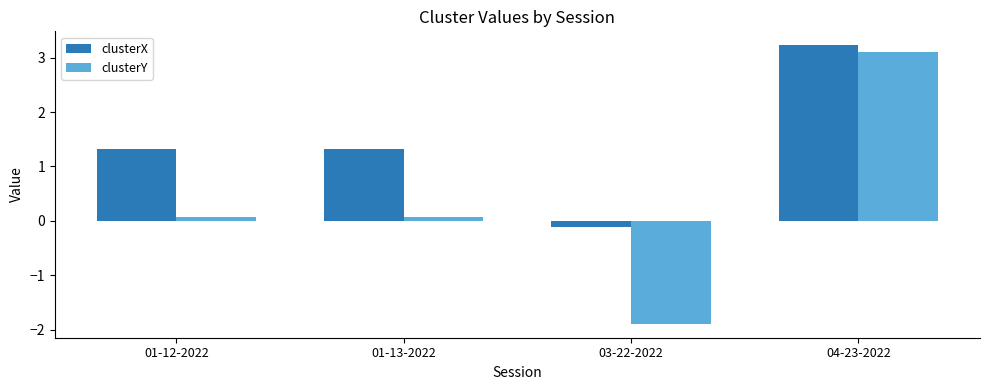

Reading left to right, what are all the values shown in this chart?

clusterX: 01-12-2022=1.3	01-13-2022=1.3	03-22-2022=-0.1	04-23-2022=3.2
clusterY: 01-12-2022=0.1	01-13-2022=0.1	03-22-2022=-1.9	04-23-2022=3.1